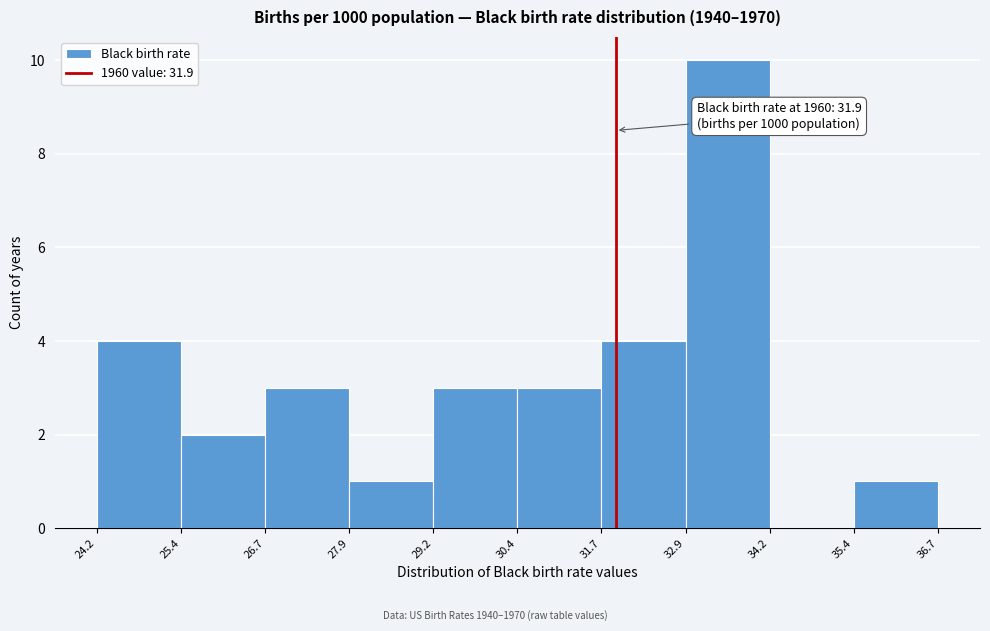

Which range on the x-axis has the tallest bar?

32.9 to 34.2